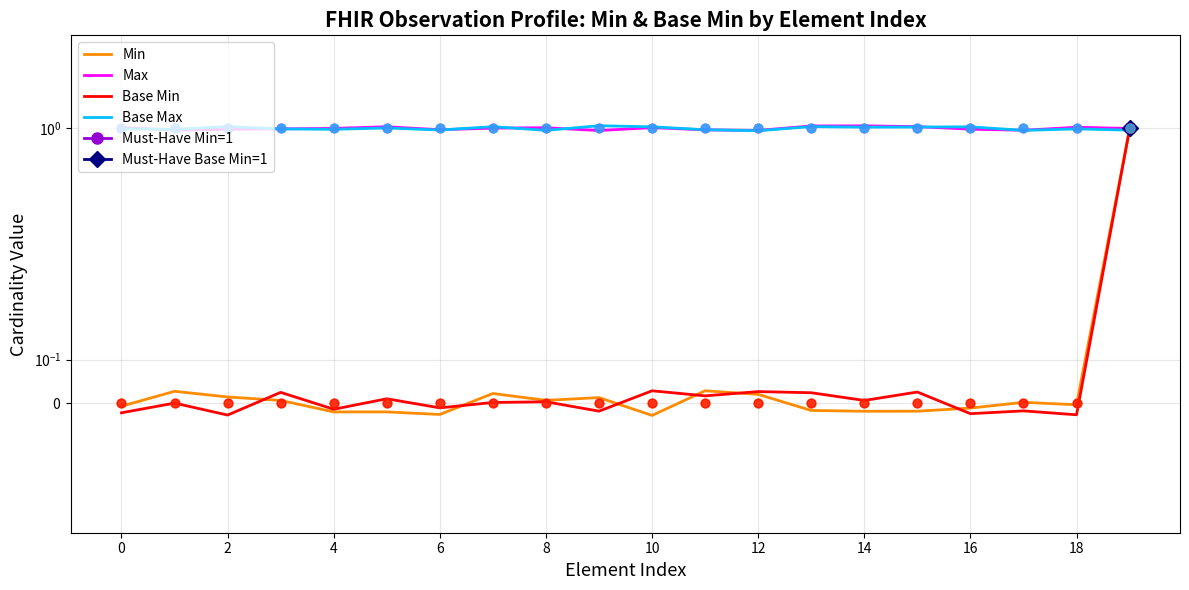

Which series has the largest Y range (max minus min)?

Base Min